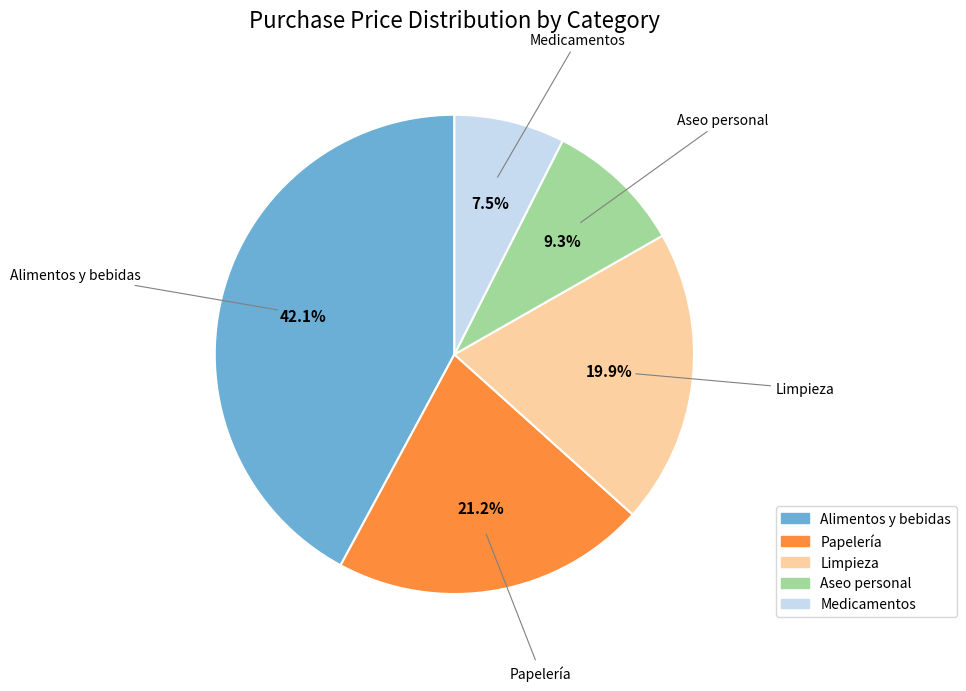

What is the total percentage of Medicamentos and Limpieza?

27.4%